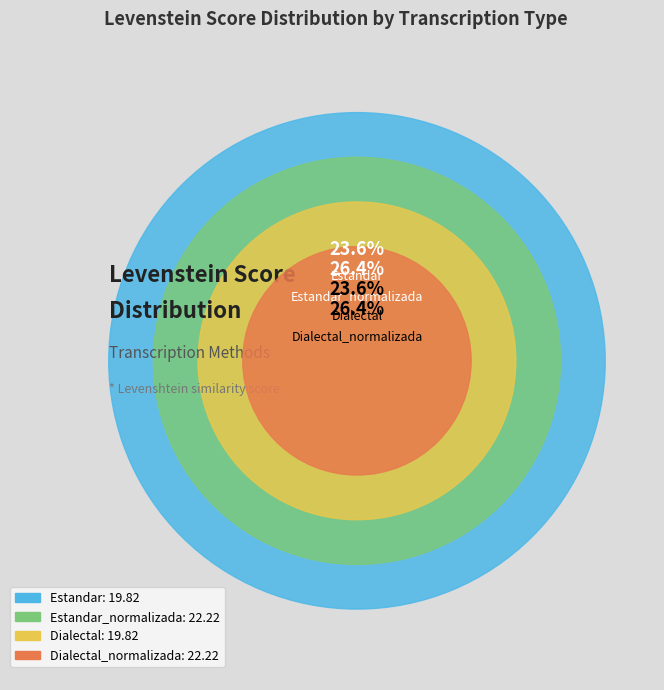

Approximately how many times larger is the value at Estandar_normalizada compared to Dialectal_normalizada?

1.0